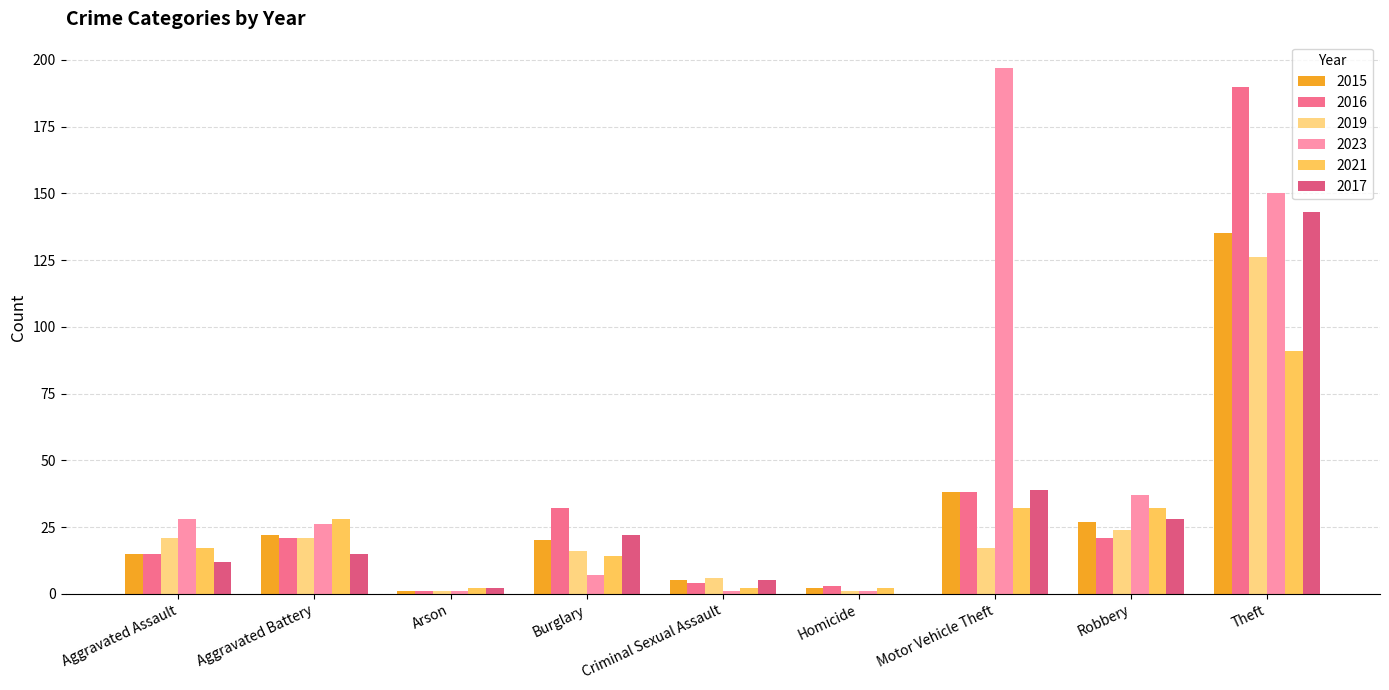

What is the label of the 1st bar from the left?

Aggravated Assault